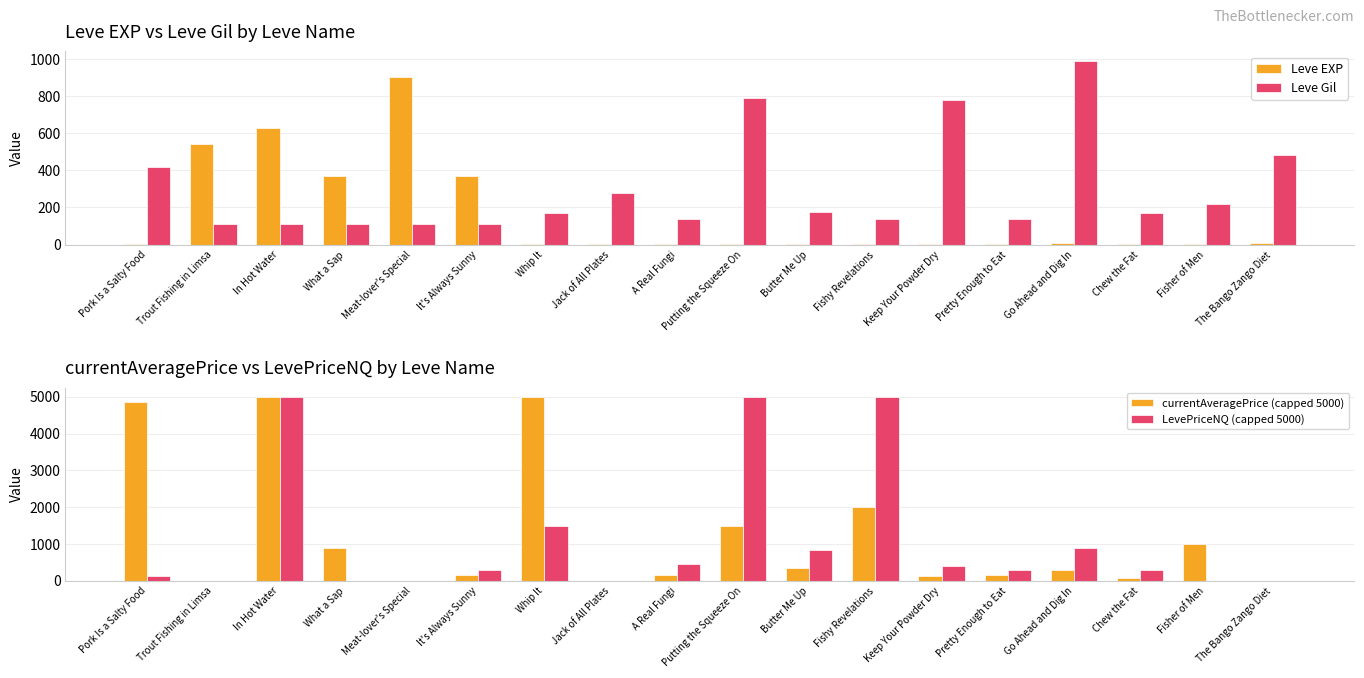

What is the label of the 7th bar from the right?

Fishy Revelations